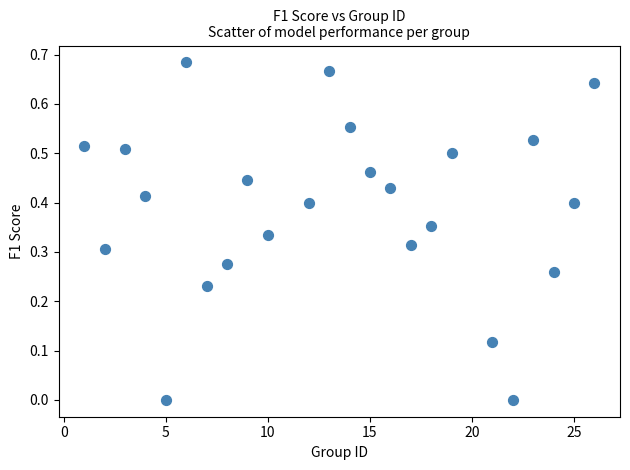

What is the range of X values (max minus min)?

25.0